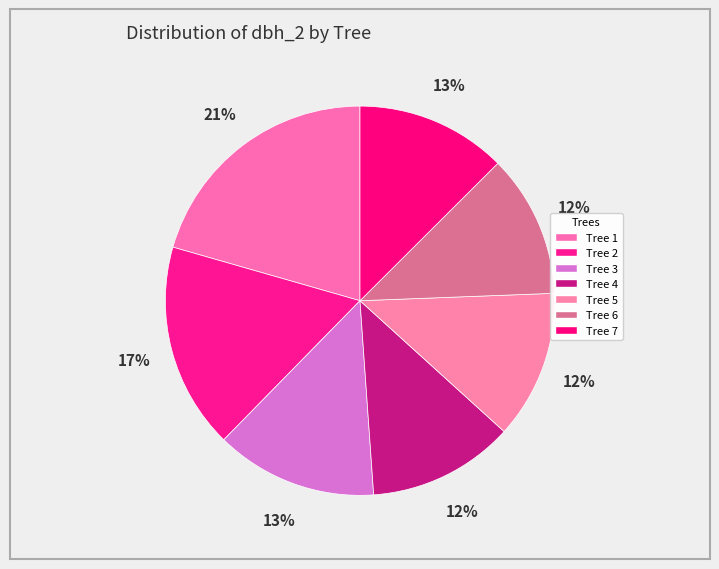

How many segments does this pie chart have?

7